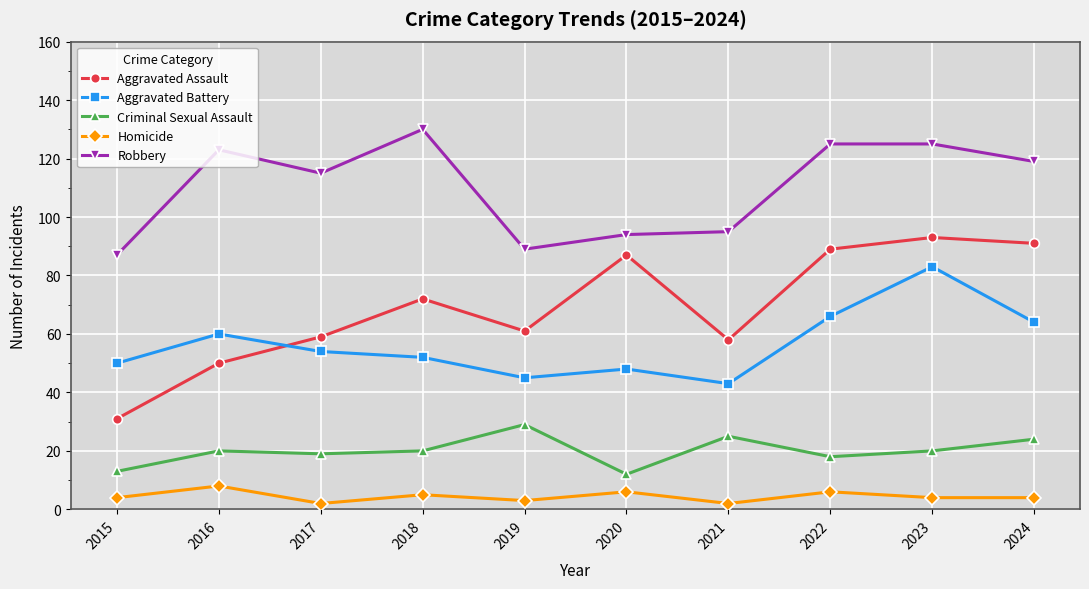

Between which two adjacent categories do Aggravated Battery and Aggravated Assault first intersect?

2016 and 2017